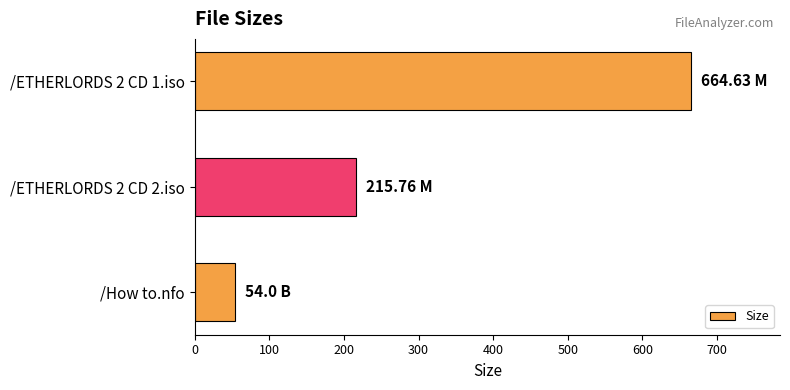

What is the average value?

311.5